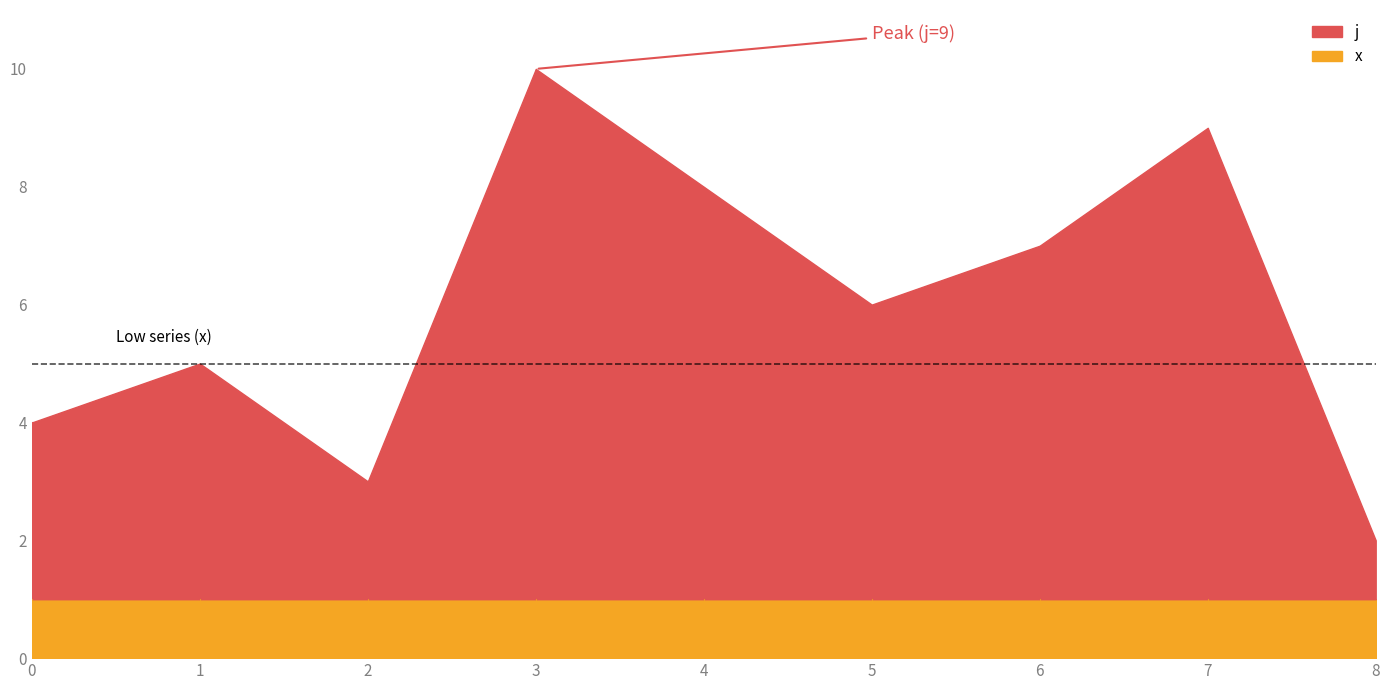

At how many categories does at least one series exceed 3?

6